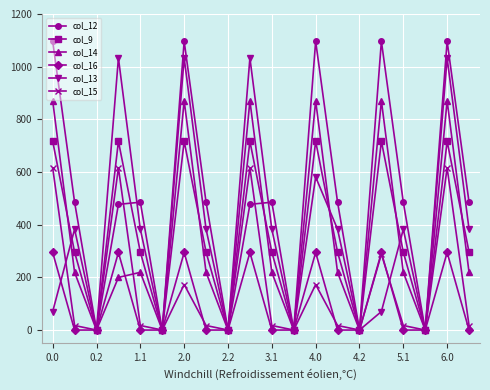

List the series in order of their peak value, highest first.

col_12, col_13, col_14, col_9, col_15, col_16